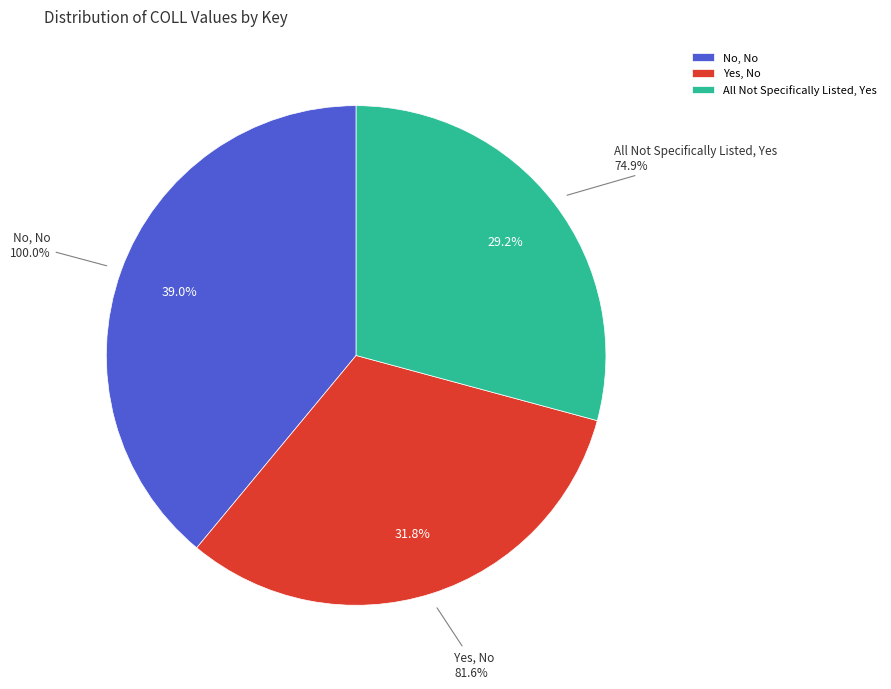

Which slice is the smallest?

All Not Specifically Listed, Yes